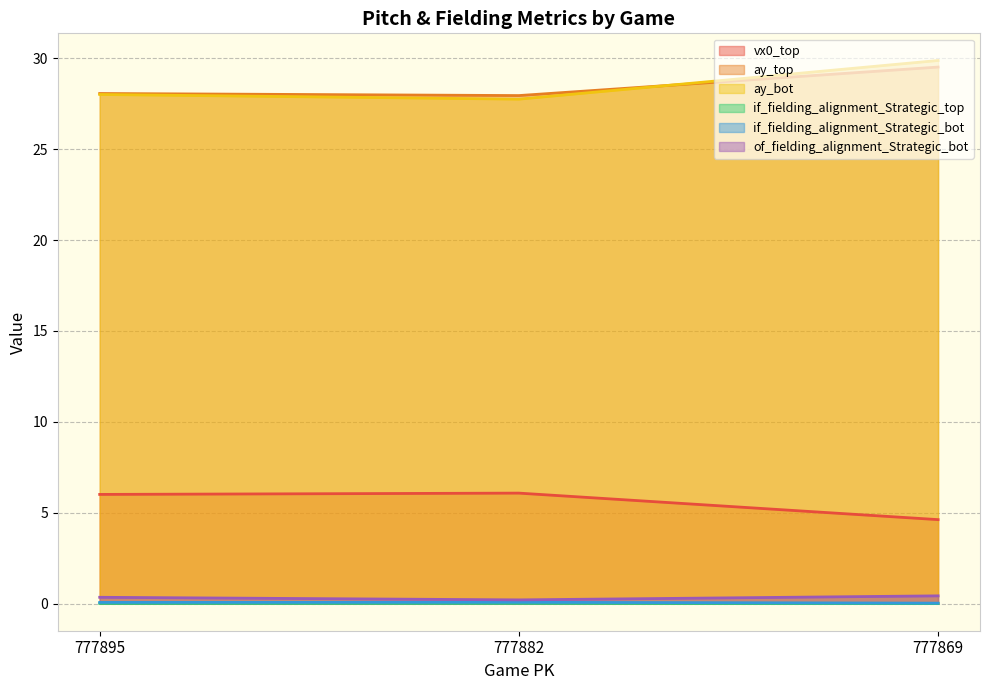

The value of if_fielding_alignment_Strategic_bot at 777895 is 0.1. True or false?

True